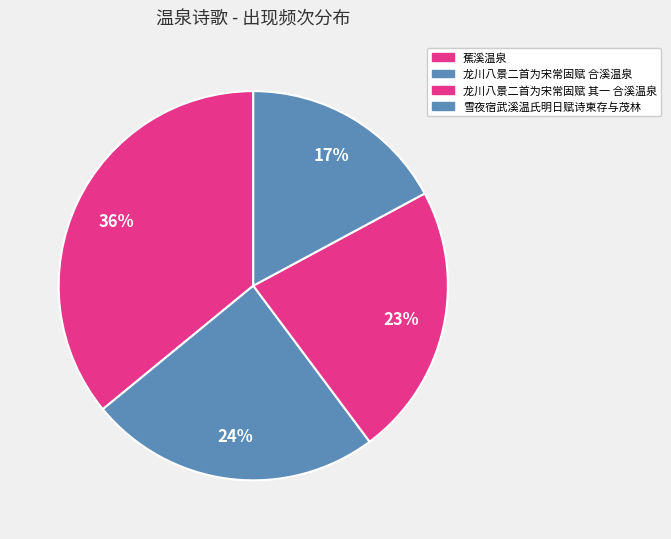

How many segments does this pie chart have?

4